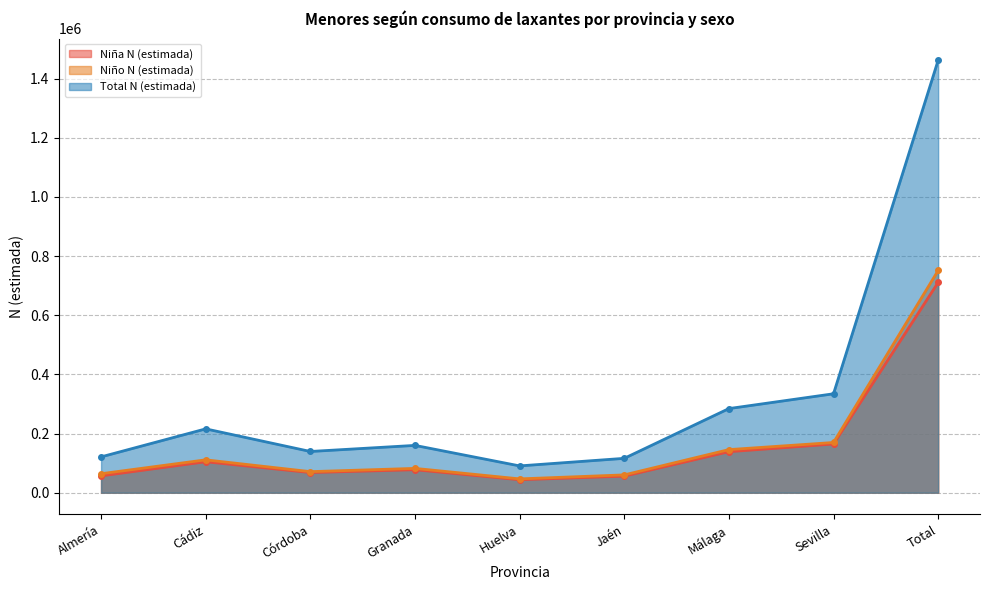

Reading left to right, extract all data points from this chart.

Niña N (estimada): 56947	104713	68178	77761	43901	55985	138718	164708	710911
Niño N (estimada): 64202	111159	71254	82234	46752	60245	145739	169816	751400
Total N (estimada): 121149	215872	139432	159995	90653	116230	284457	334524	1462311